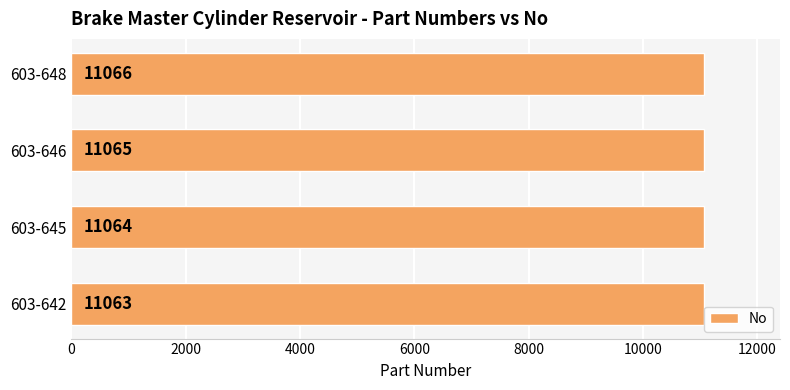

The value at 603-642 is 5367. True or false?

False